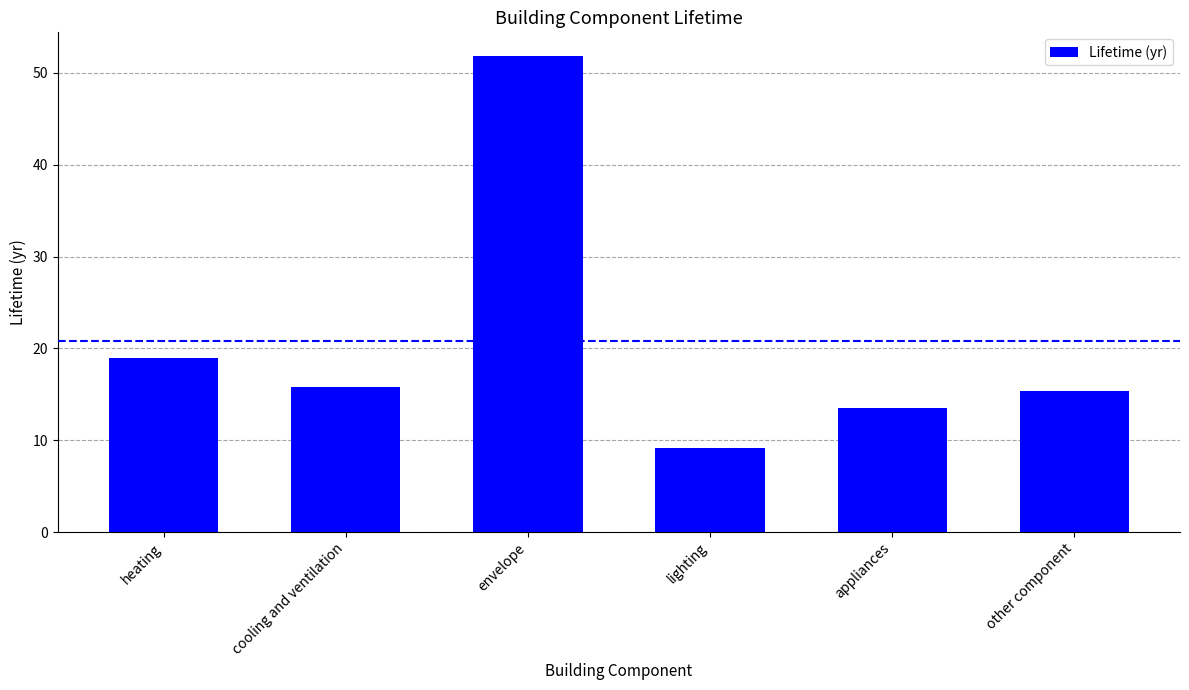

The chart shows a value of 35.2 at envelope. True or false?

False